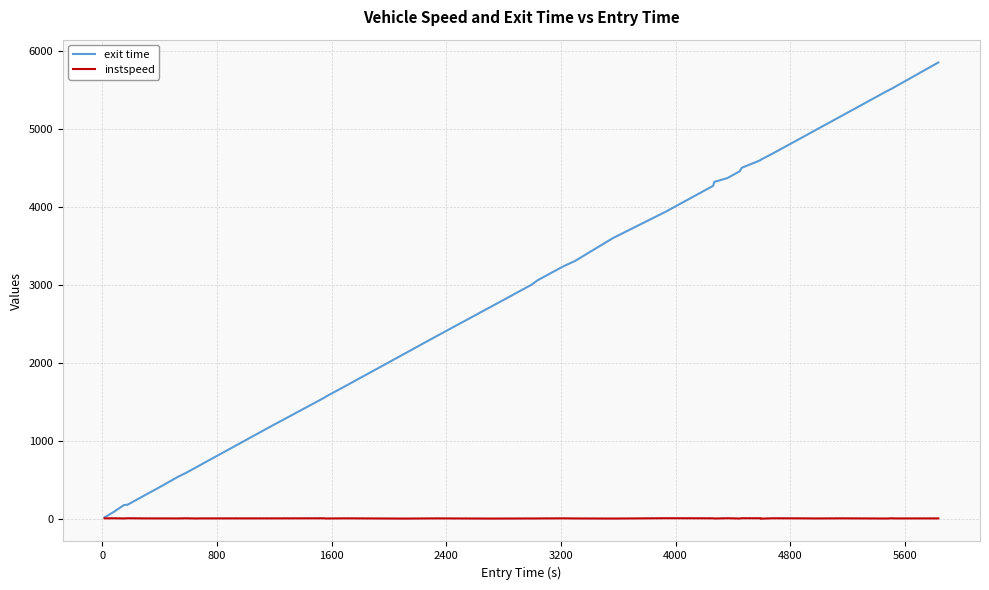

Rank the series by their maximum value, from highest to lowest.

exit time, instspeed